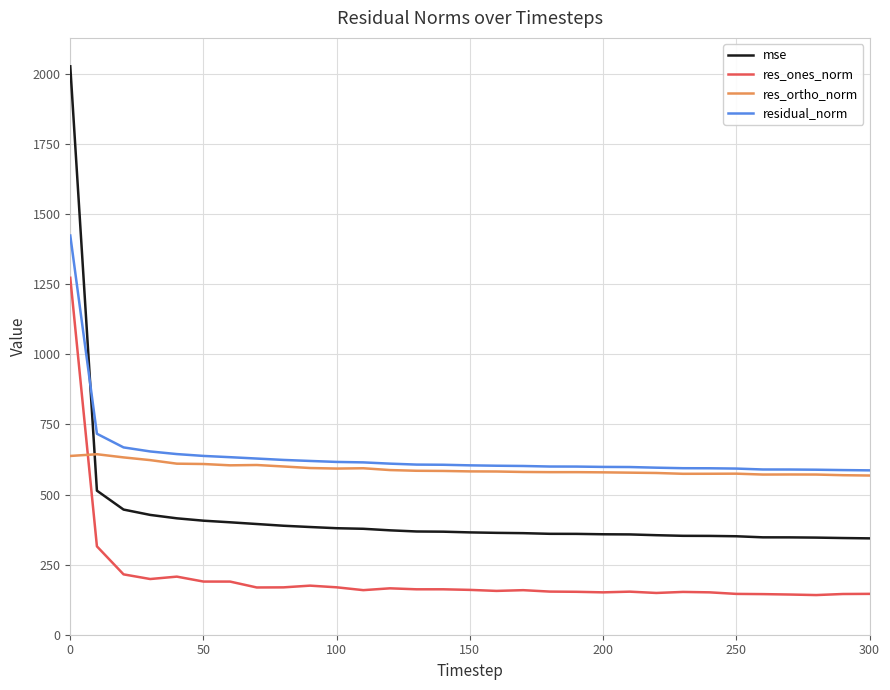

What is the lowest value of the res_ones_norm series?

141.5